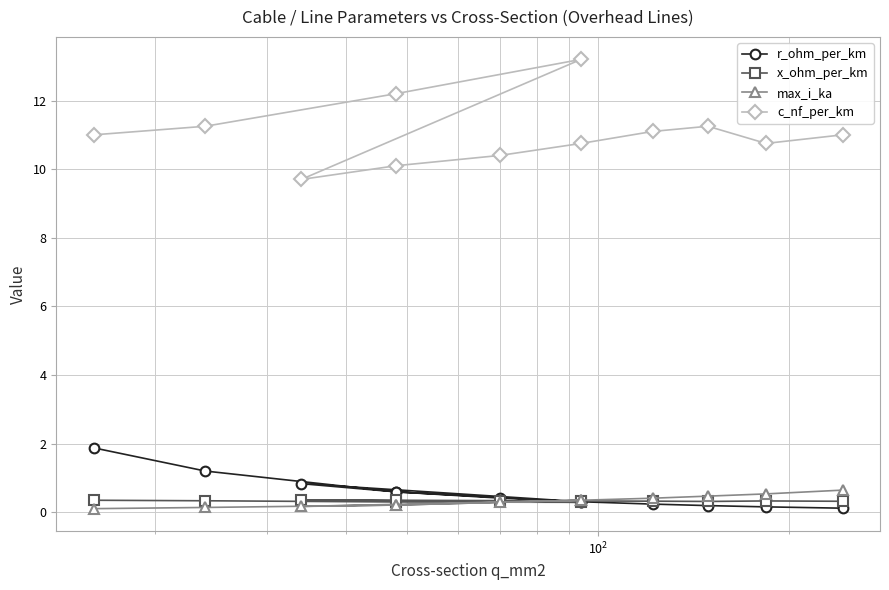

Is the value of r_ohm_per_km at 9 greater than the value of max_i_ka at $\mathdefault{10^{2}}$?

No